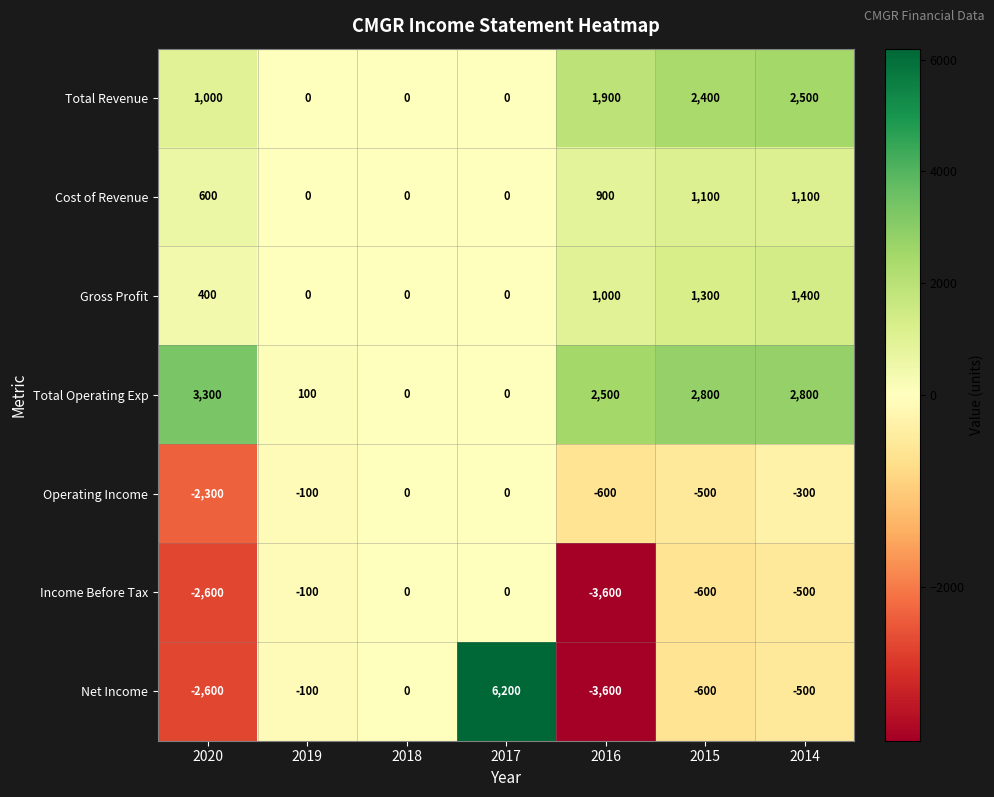

How many values in the Income Before Tax series are below -500?

3